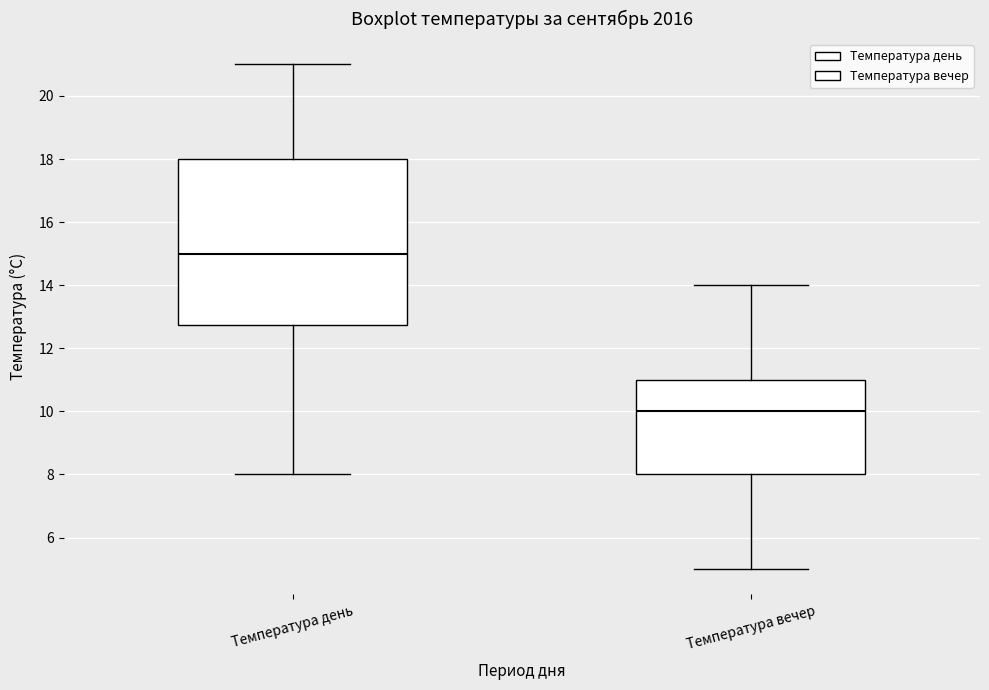

Reading left to right, read every box against the y-axis: the position of its median line, the range the box covers, and the ends of its whiskers. The values are not printed on the chart, so give them approximately, as read against the axis.

Температура день: median 15.0, box 12.8 to 18.0, whiskers 8.0 to 21.0
Температура вечер: median 10.0, box 8.0 to 11.0, whiskers 5.0 to 14.0